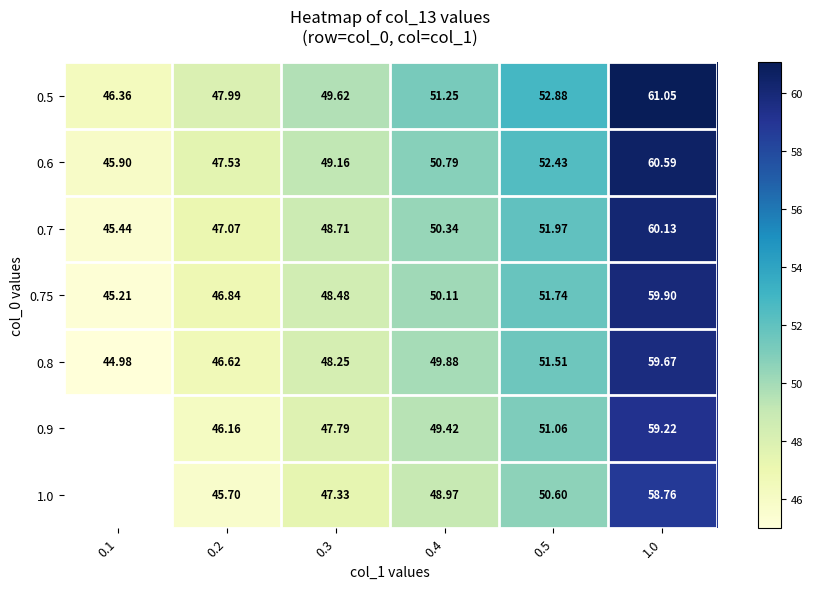

How many distinct data groups are displayed?

7